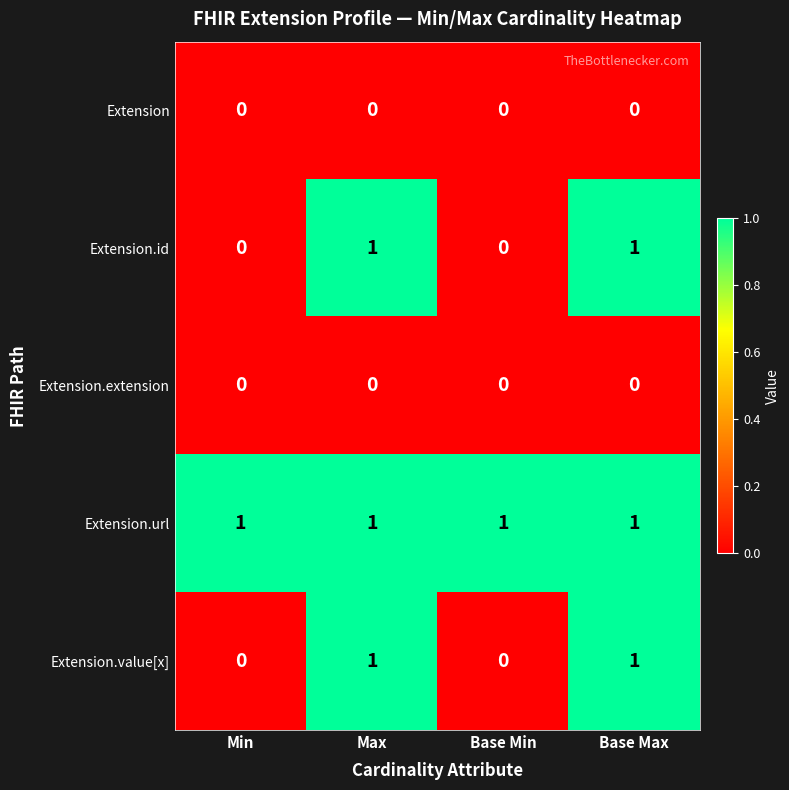

At how many categories does at least one series exceed 0?

4